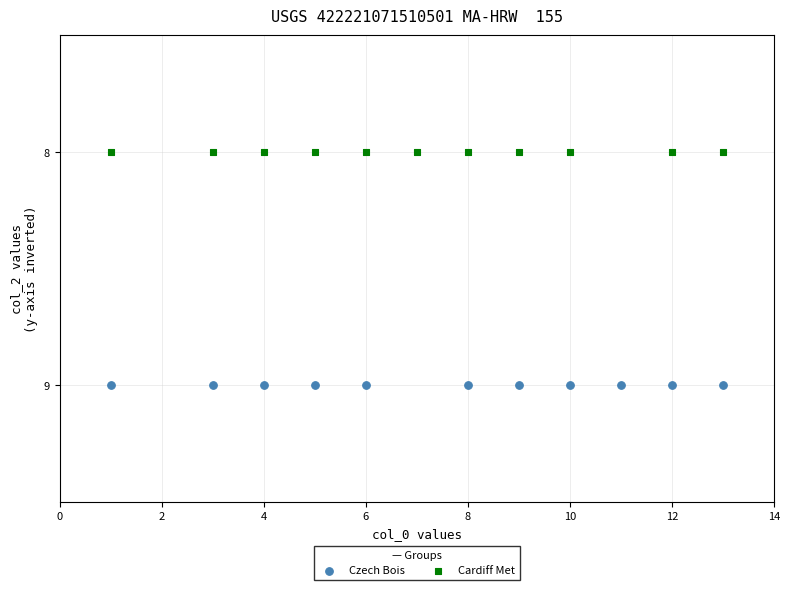

What are all the series names shown in the legend?

Czech Bois, Cardiff Met